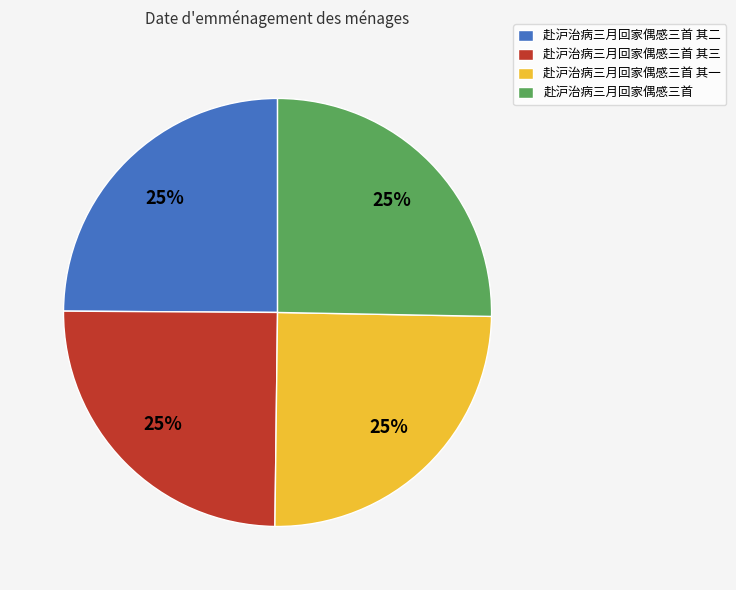

Count the number of slices in the pie.

4